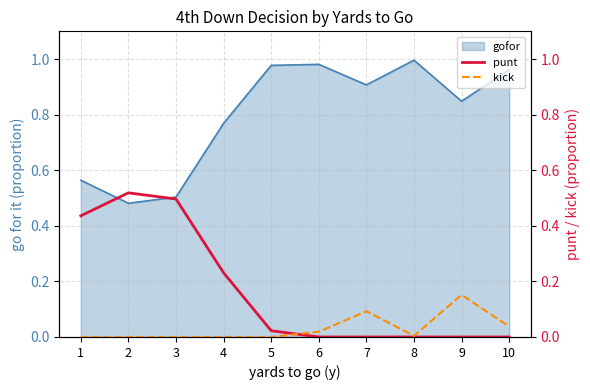

The value of kick at 5 is 0.0. True or false?

True